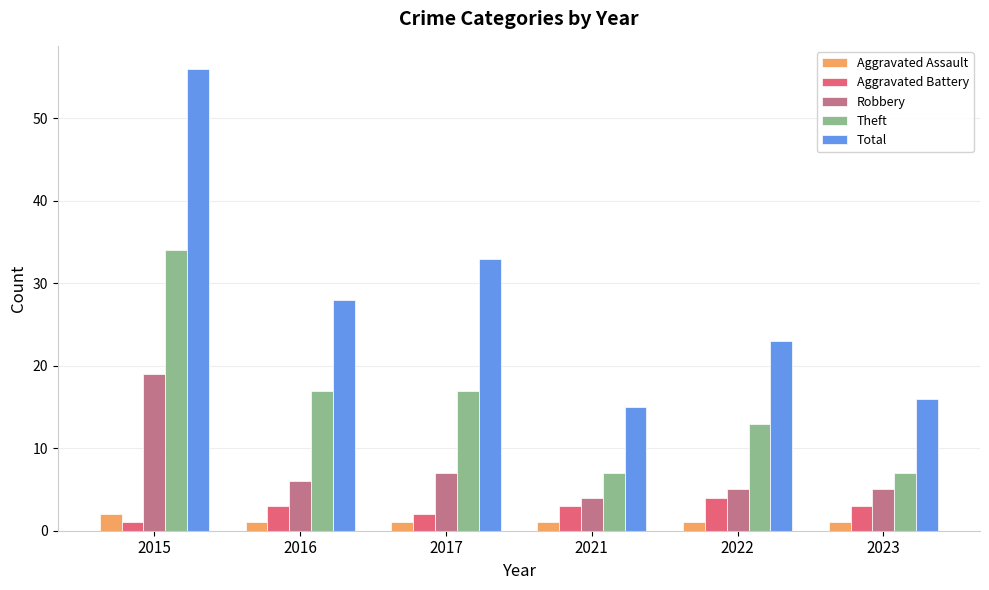

What is the maximum value shown in the chart?

56